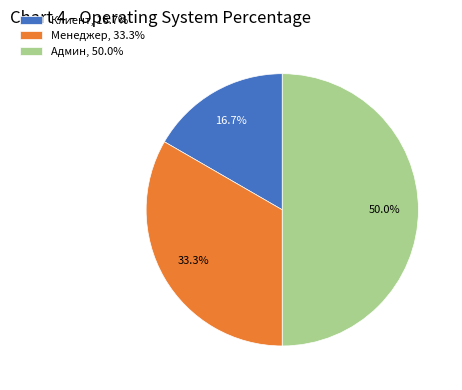

The Клиент slice represents 17% of the pie. True or false?

True